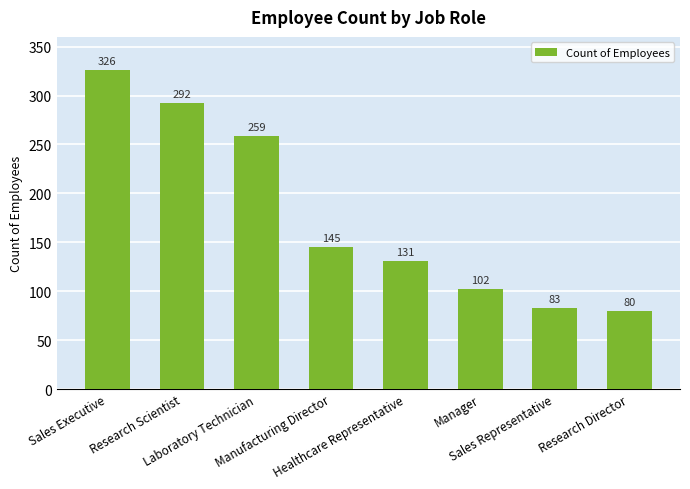

Rank the categories by value from highest to lowest.

Sales Executive, Research Scientist, Laboratory Technician, Manufacturing Director, Healthcare Representative, Manager, Sales Representative, Research Director